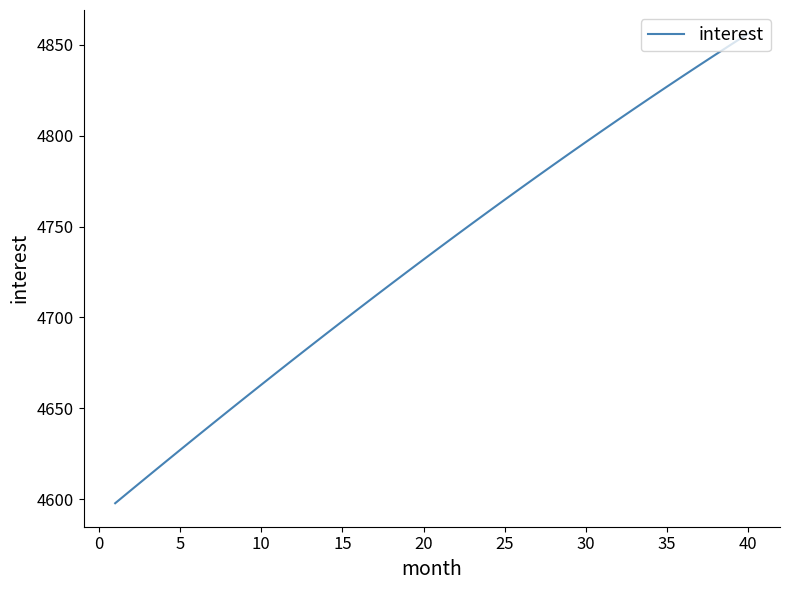

What is the difference between the second highest and minimum values?

252.6